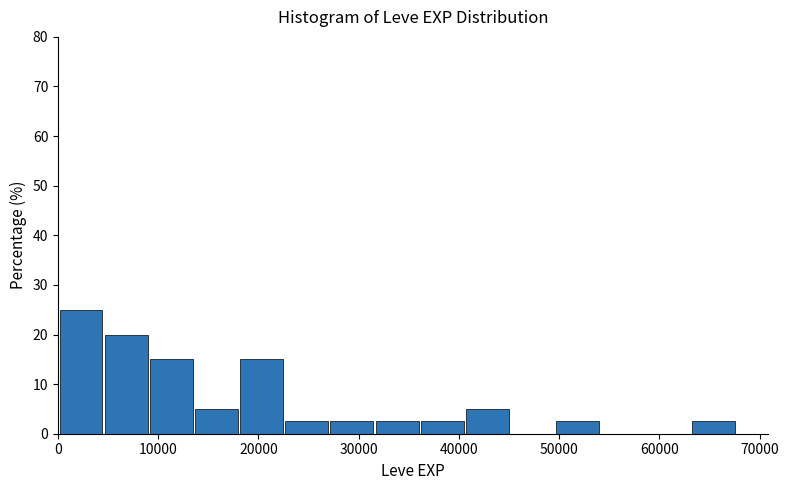

Reading left to right, list every bar in this chart as the range it spans on the x-axis followed by its height. Neither the bar edges nor the heights are printed on the chart, so give them approximately, as read against the axes.

0 to 5000: 25
5000 to 9000: 20
9000 to 14000: 15
14000 to 18000: 5
18000 to 23000: 15
23000 to 27000: 3
27000 to 32000: 3
32000 to 36000: 3
36000 to 41000: 3
41000 to 45000: 5
45000 to 50000: 0
50000 to 54000: 3
54000 to 59000: 0
59000 to 63000: 0
63000 to 68000: 3